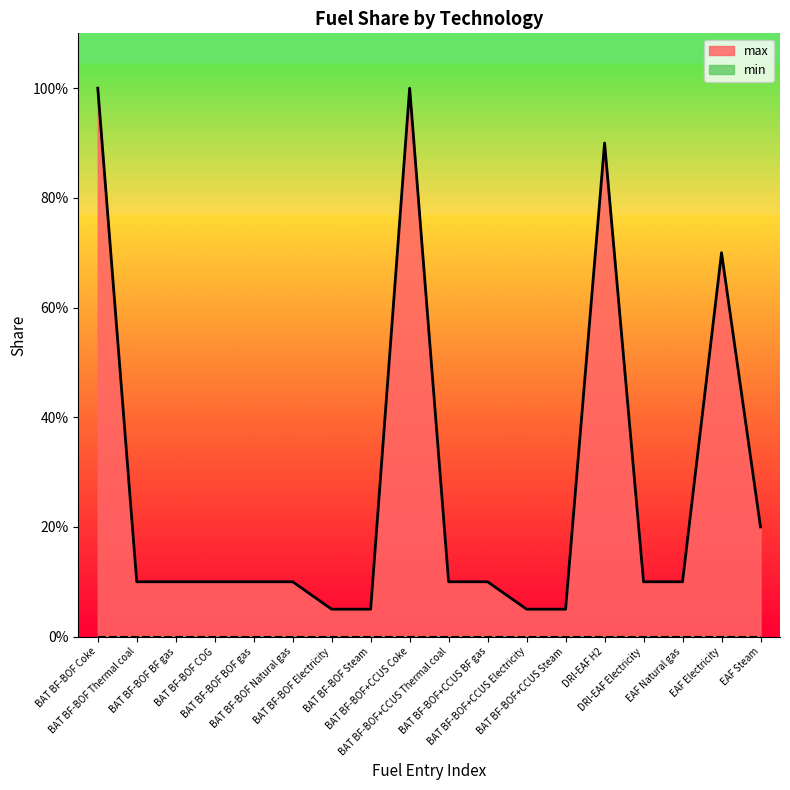

What is the value of the 16th point from the left?

0.1